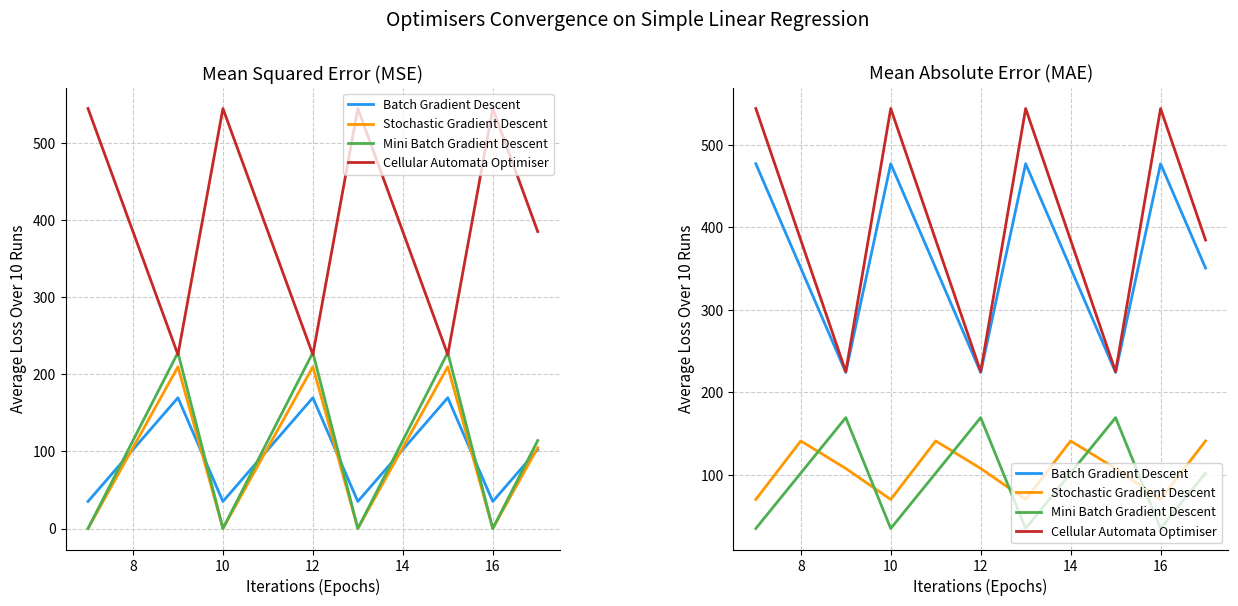

True or false: Cellular Automata Optimiser and Stochastic Gradient Descent cross at least once.

False